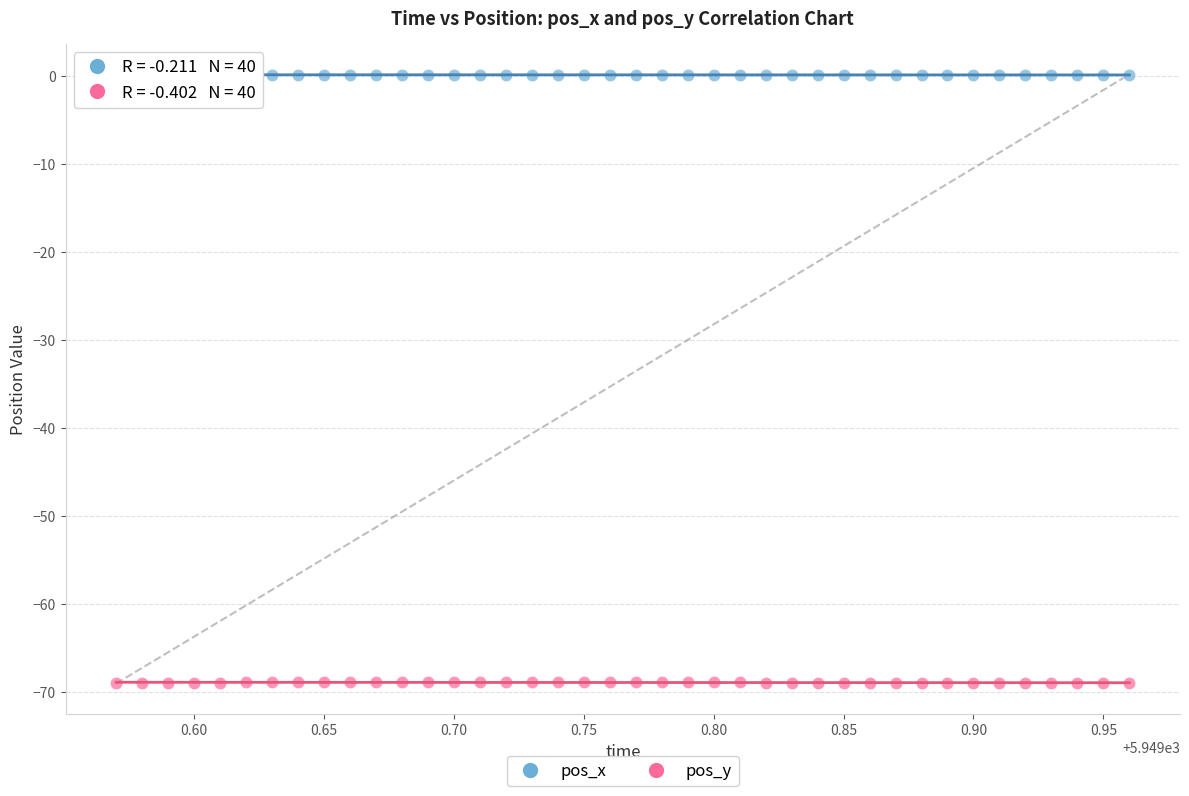

Which series contains the highest Y value?

pos_x